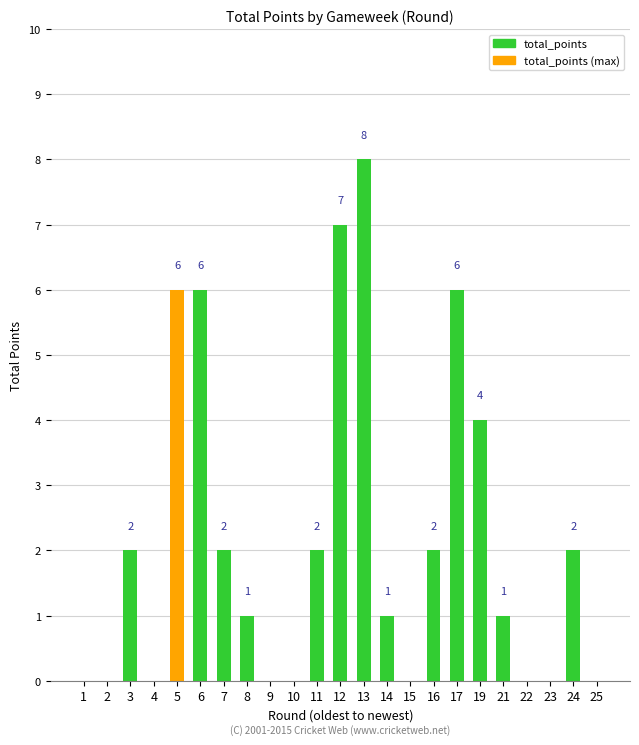

Reading left to right, what are all the values shown in this chart?

0	0	2	0	6	6	2	1	0	0	2	7	8	1	0	2	6	4	1	0	0	2	0